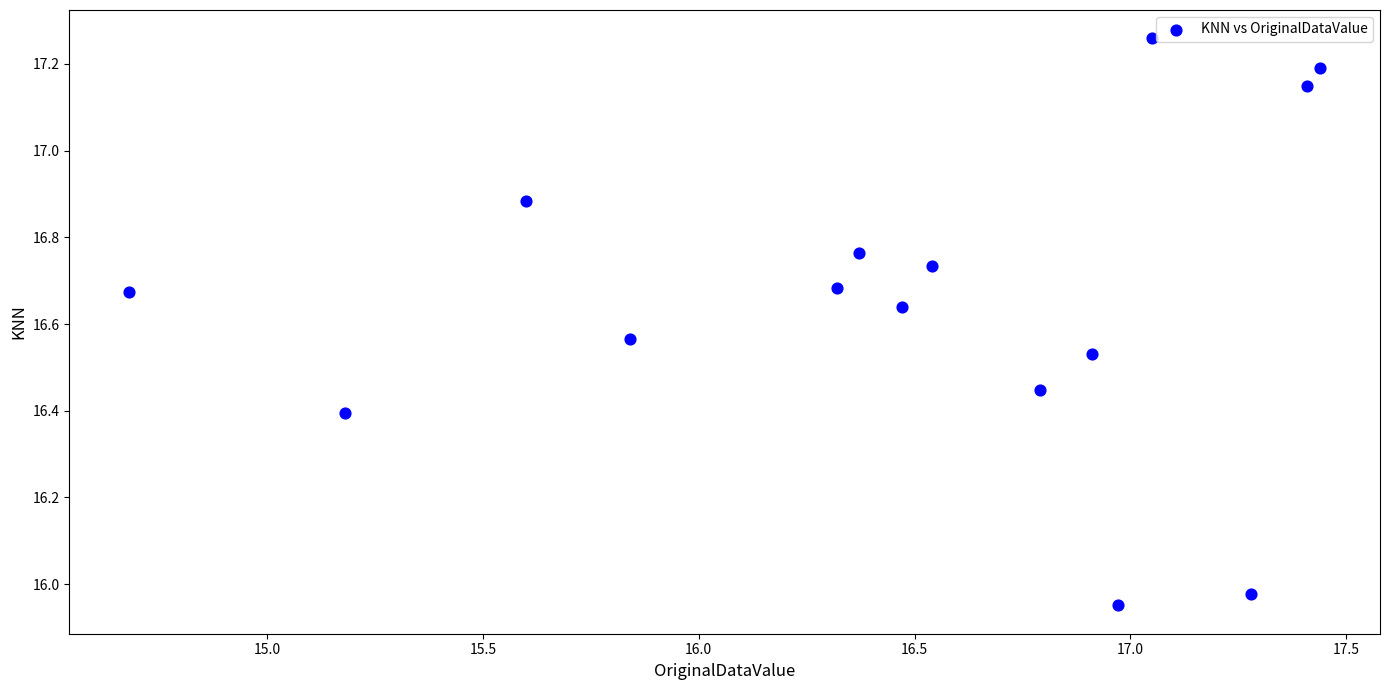

What is the range of X values (max minus min)?

2.8